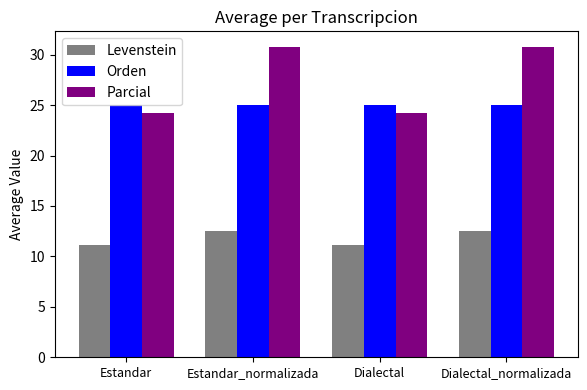

How many values in the Levenstein series exceed 12?

2